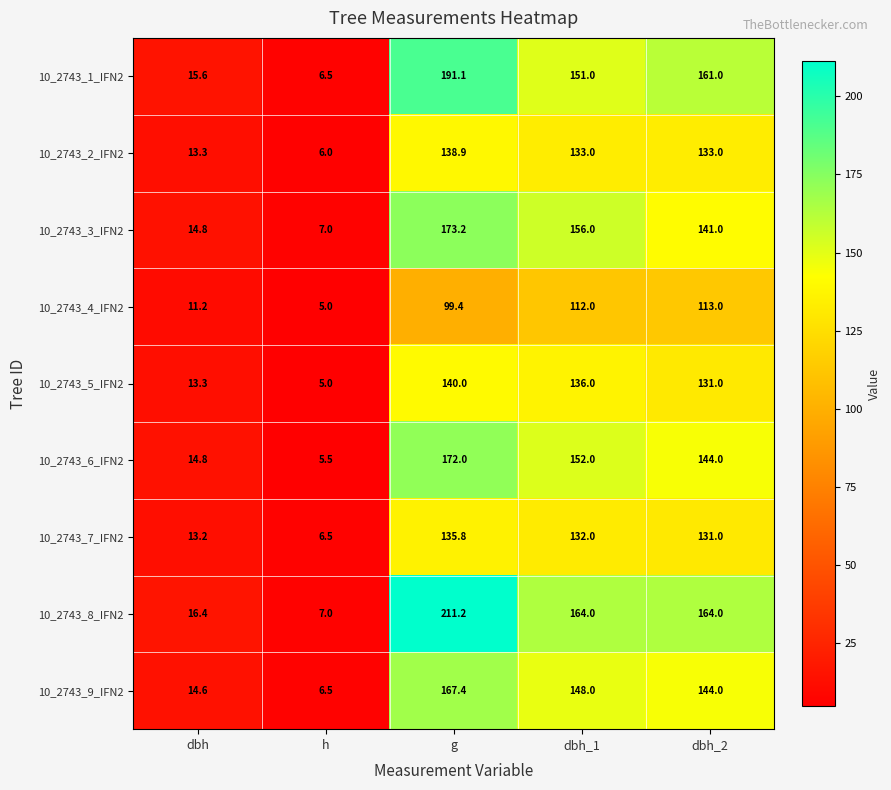

The 10_2743_5_IFN2 series shows 63.0 at dbh_2. True or false?

False